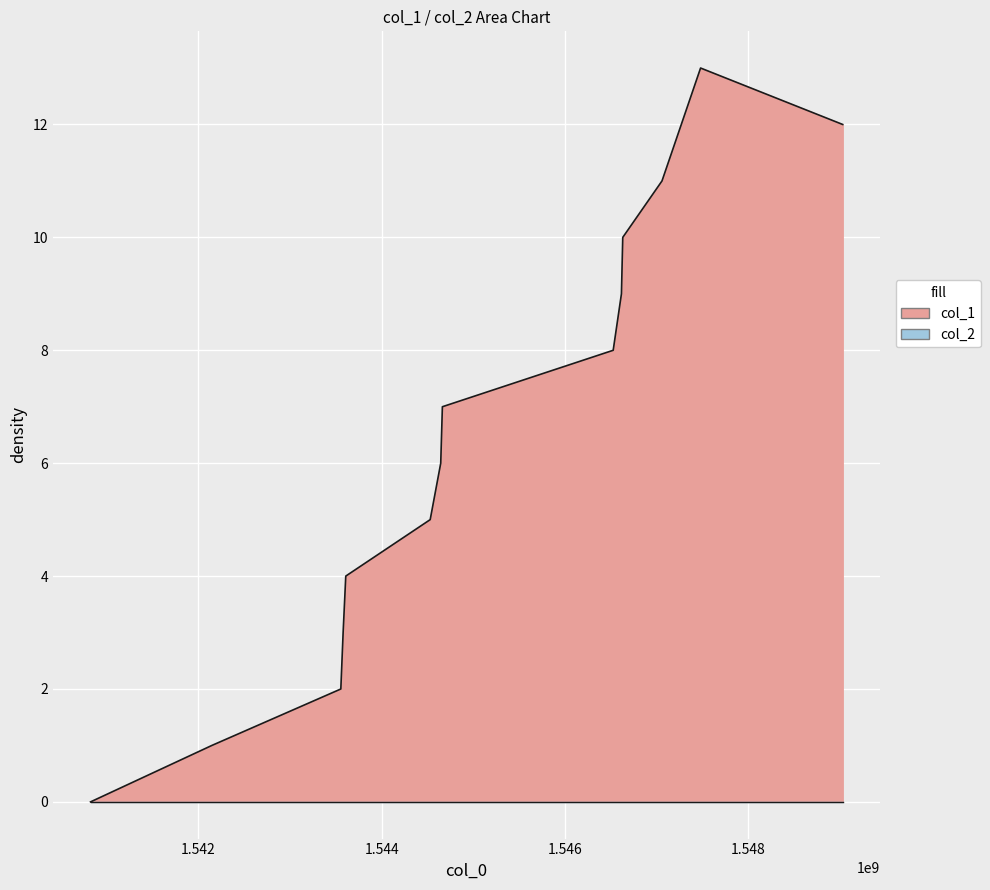

At which category does the chart reach its peak across all series?

1547482550